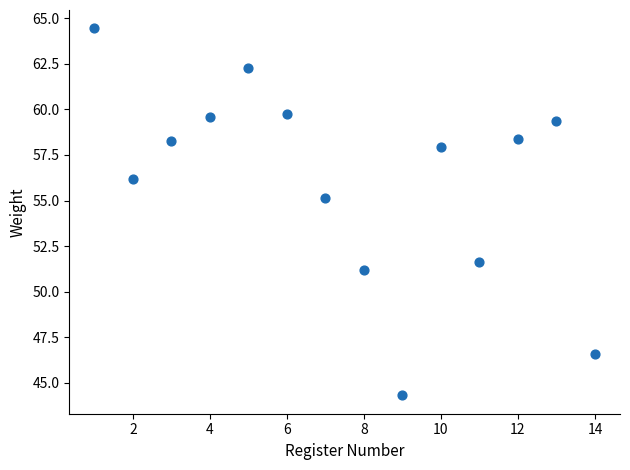

What is the range of X values (max minus min)?

13.0